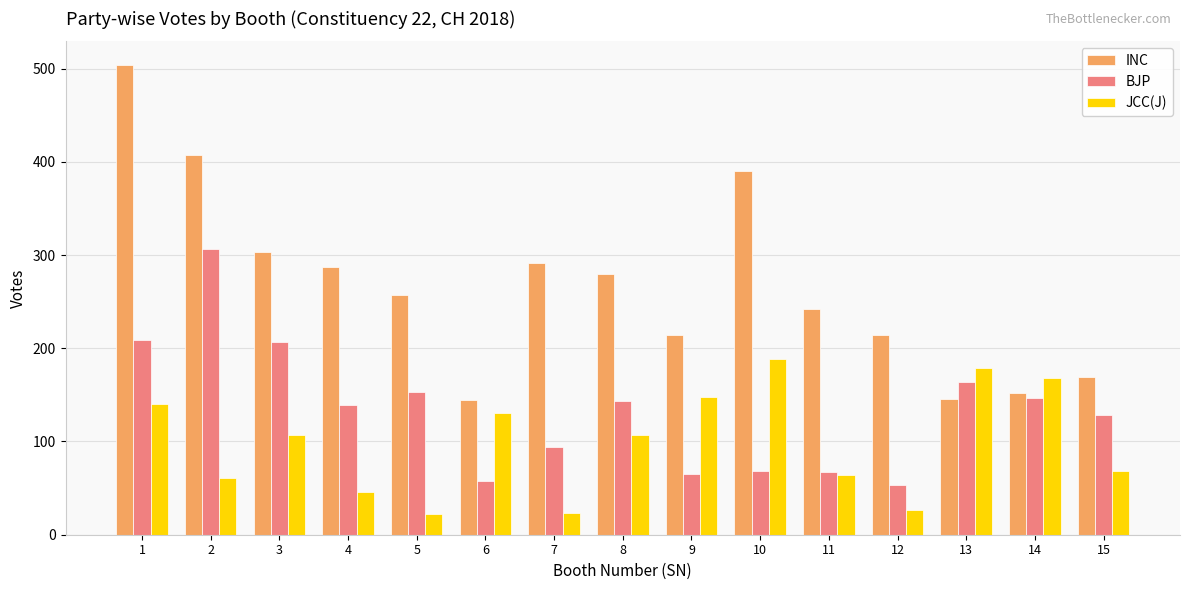

What is the total value across all series at 5?

432